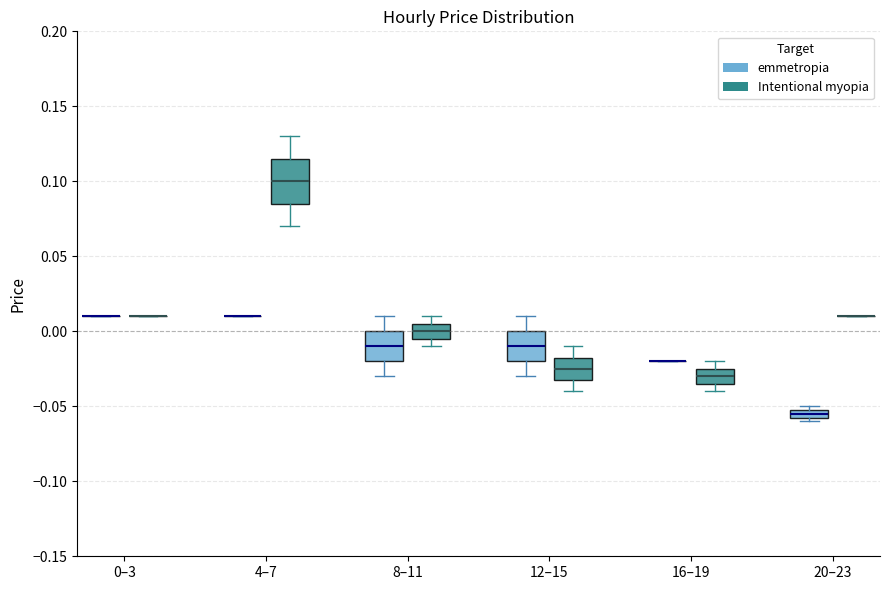

Which box is the tallest, from its lower edge to its upper edge?

4–7 (Intentional myopia)